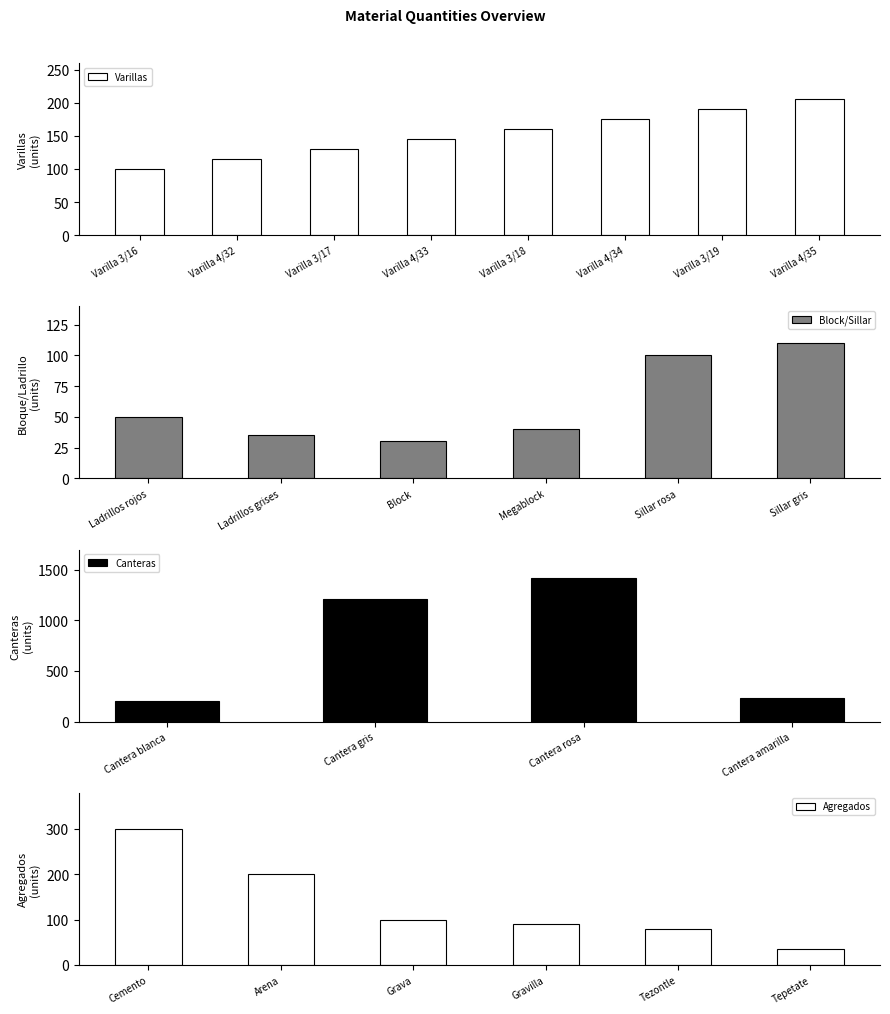

Which series changed the most between Cantera gris and Cantera rosa?

Canteras